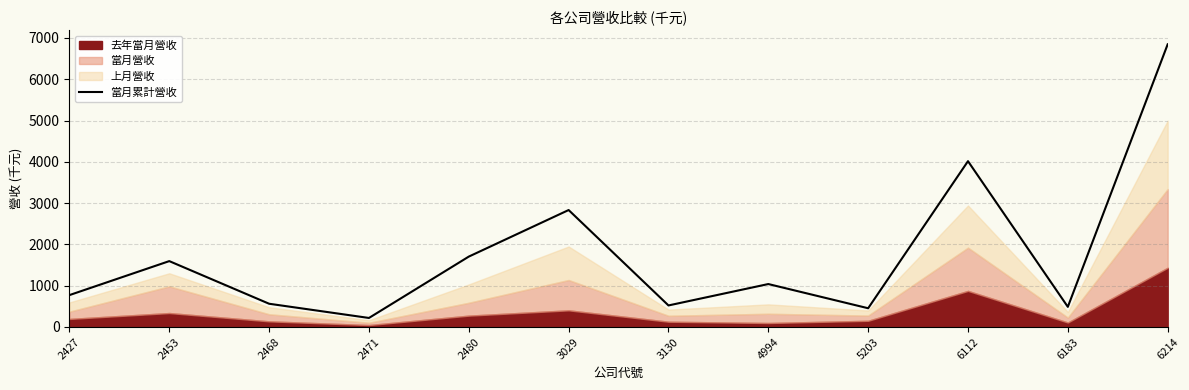

The value of 當月累計營收 at 6214 is 10007.5. True or false?

False